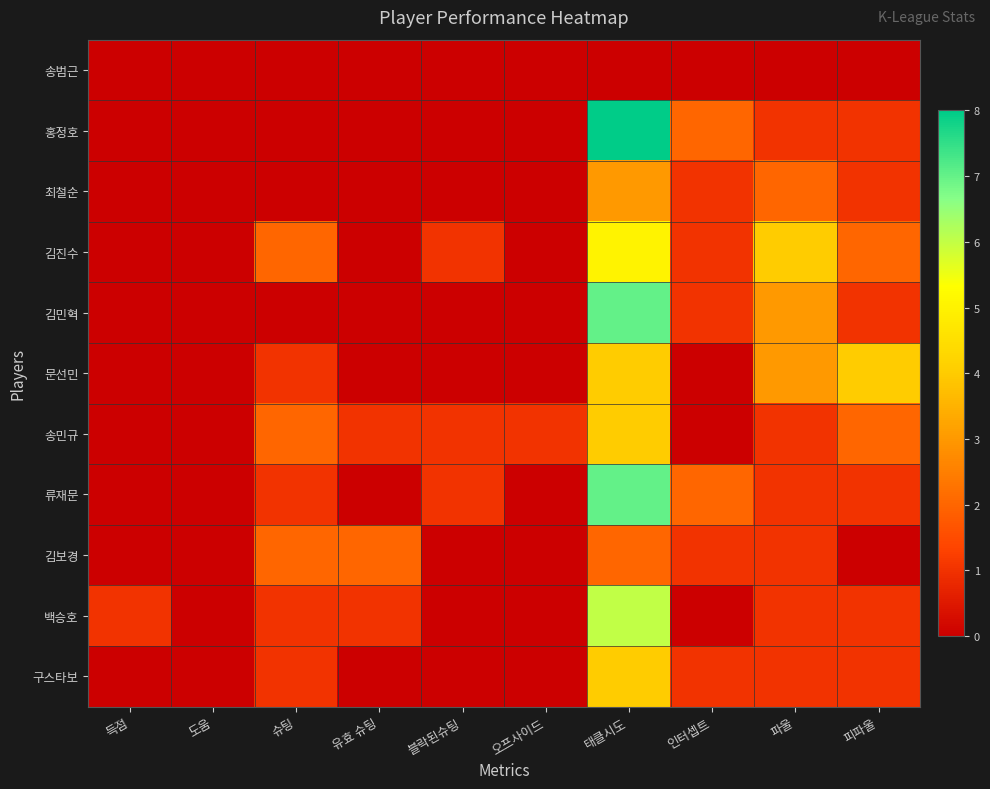

At which category is the sum across all series the highest?

태클시도